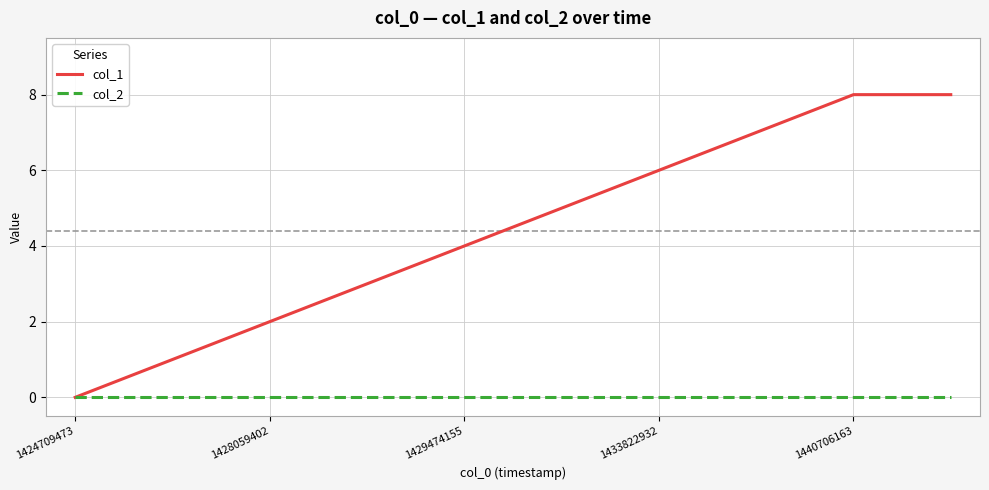

Rank the series by their average value, from highest to lowest.

col_1, col_2